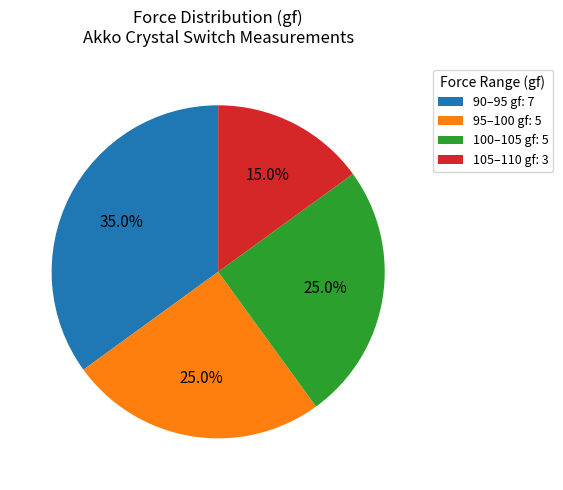

How many slices are in this pie chart?

4